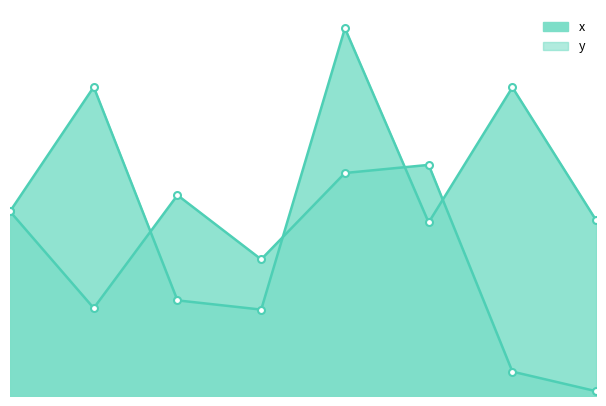

The value of x at 6 is 1.8. True or false?

False